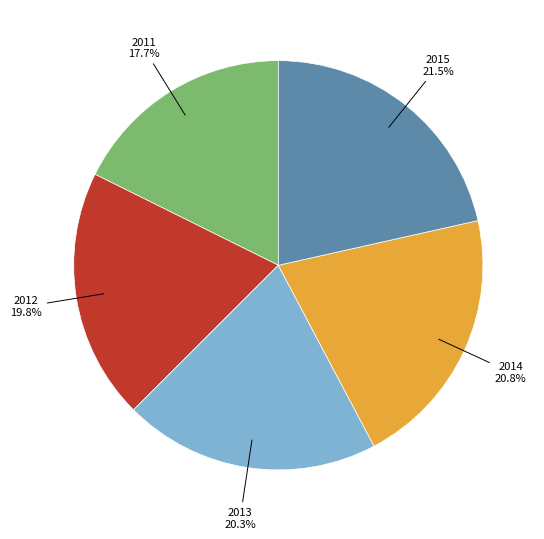

True or false: 2012 accounts for 10% of the total.

False